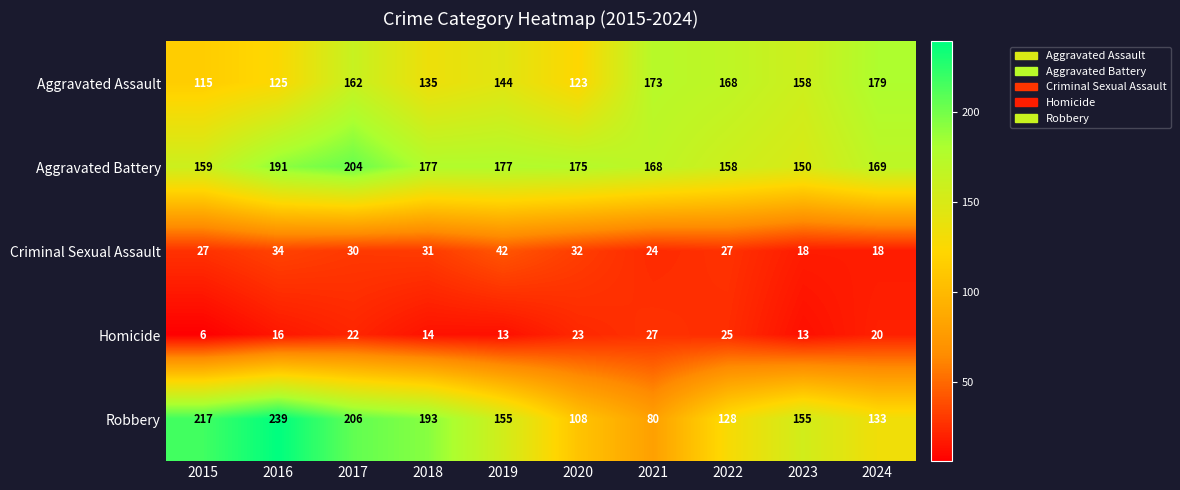

What is the difference between the highest and lowest values at 2024?

161